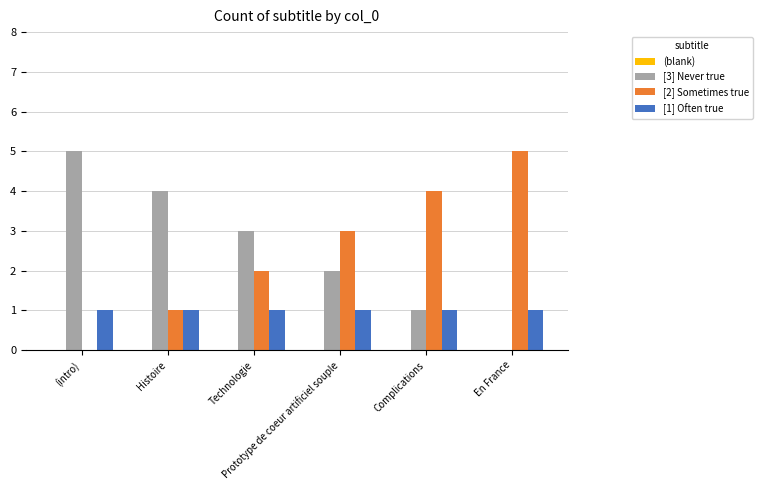

What is the greatest value displayed?

5